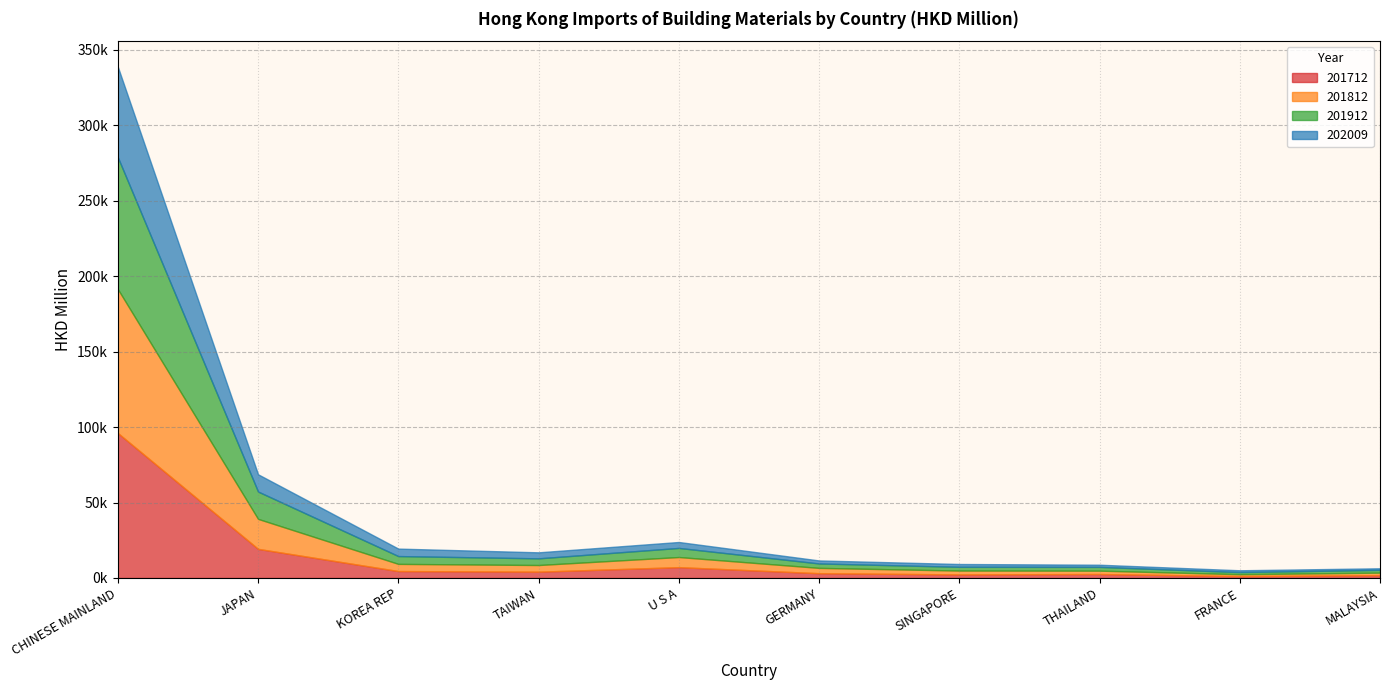

The 201812 series shows 1248.7 at FRANCE. True or false?

True